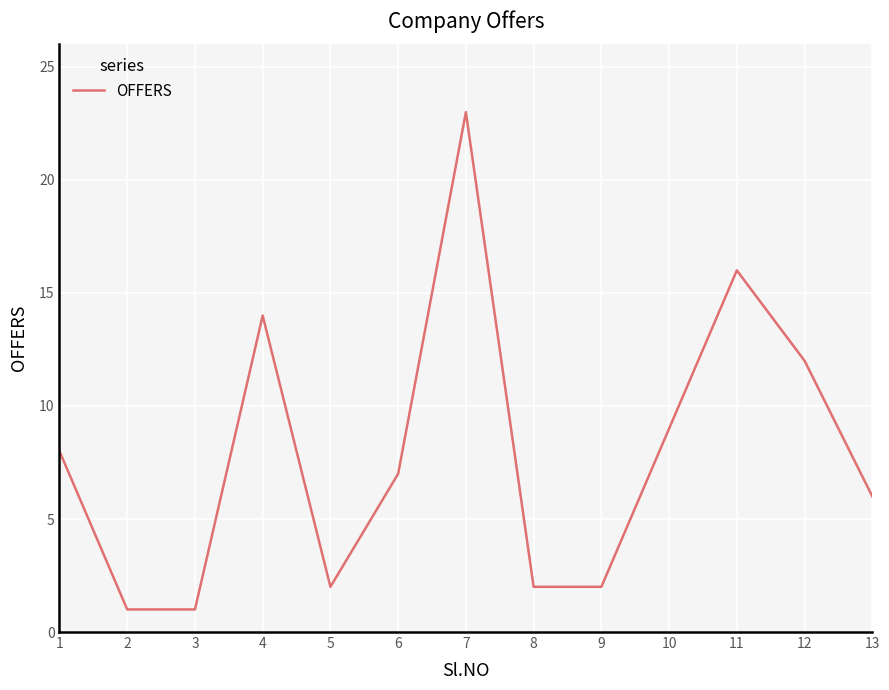

What is the sum of the values at 6 and 9?

9